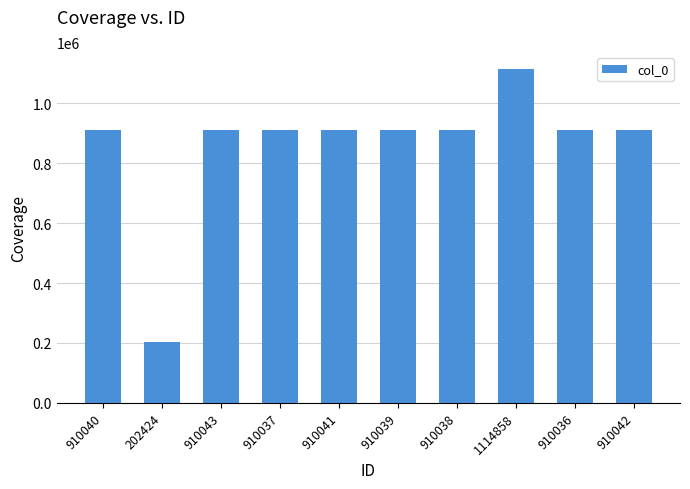

What is the label of the 4th bar from the left?

910037